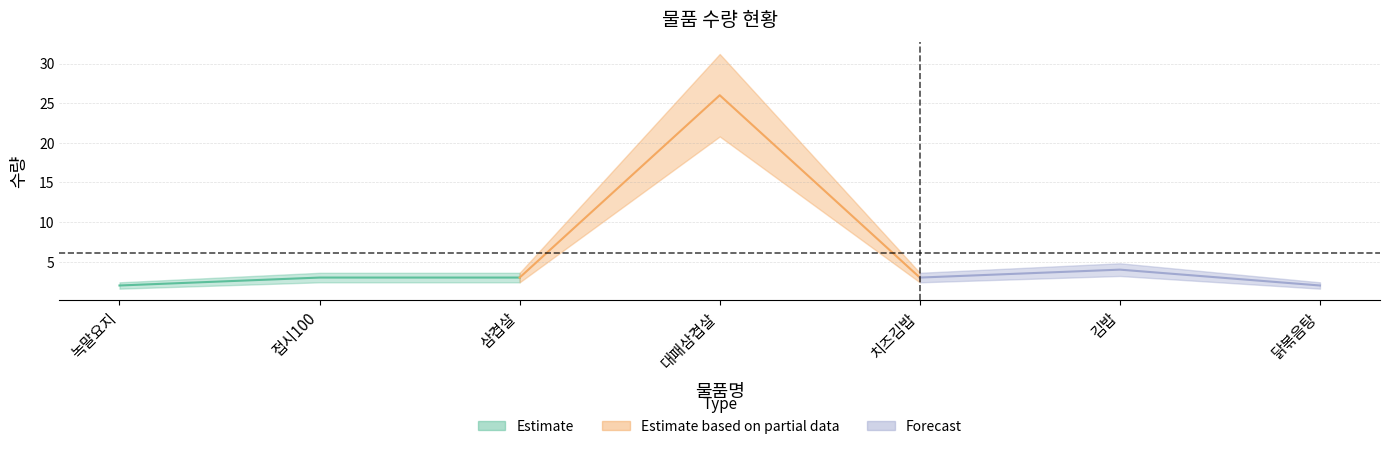

What position from the right is 김밥?

2